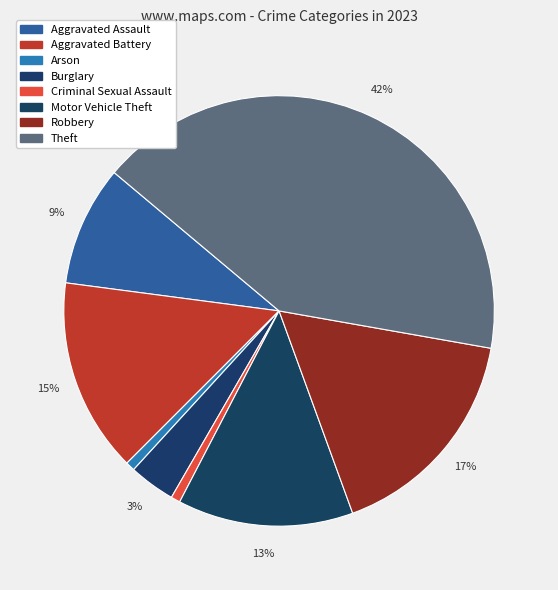

Combined, what portion of the pie is Arson and Criminal Sexual Assault?

1.4%